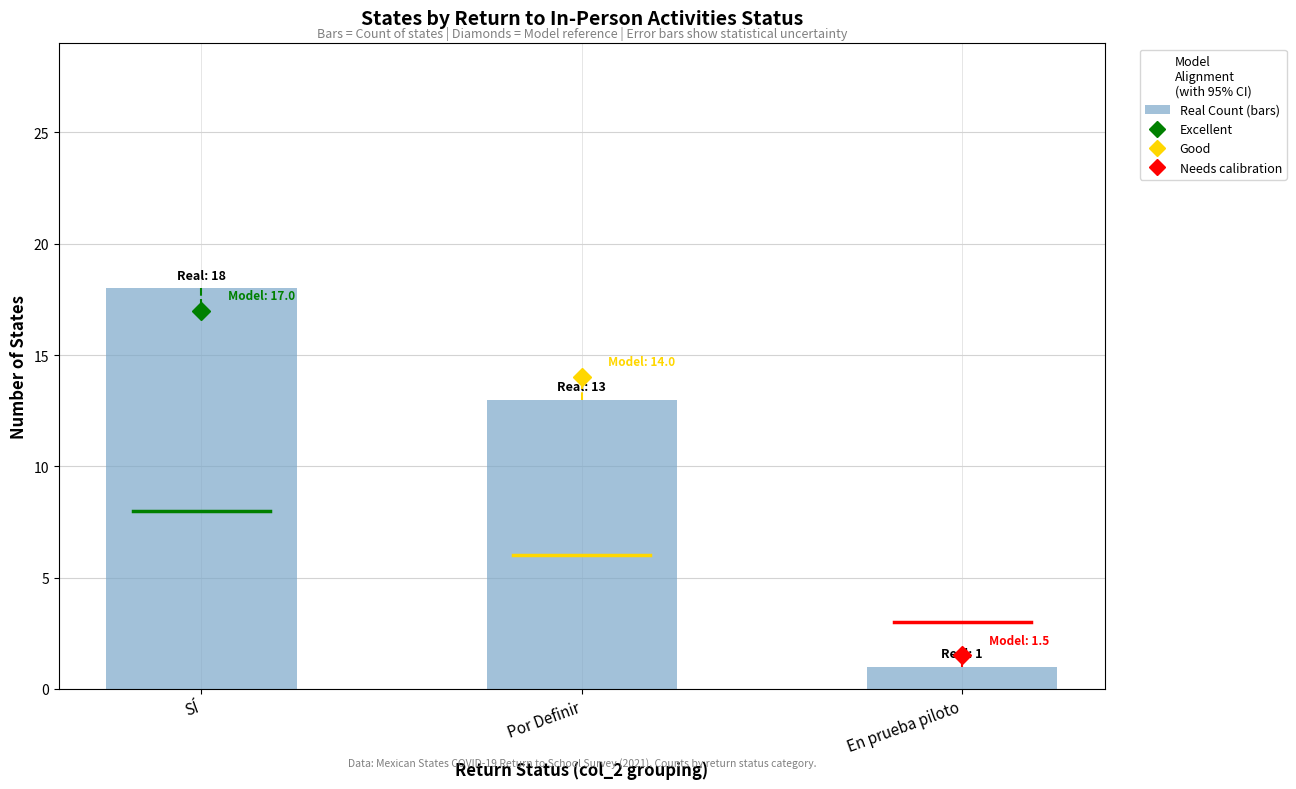

List the labels in order of value, smallest first.

En prueba piloto, Por Definir, SÍ